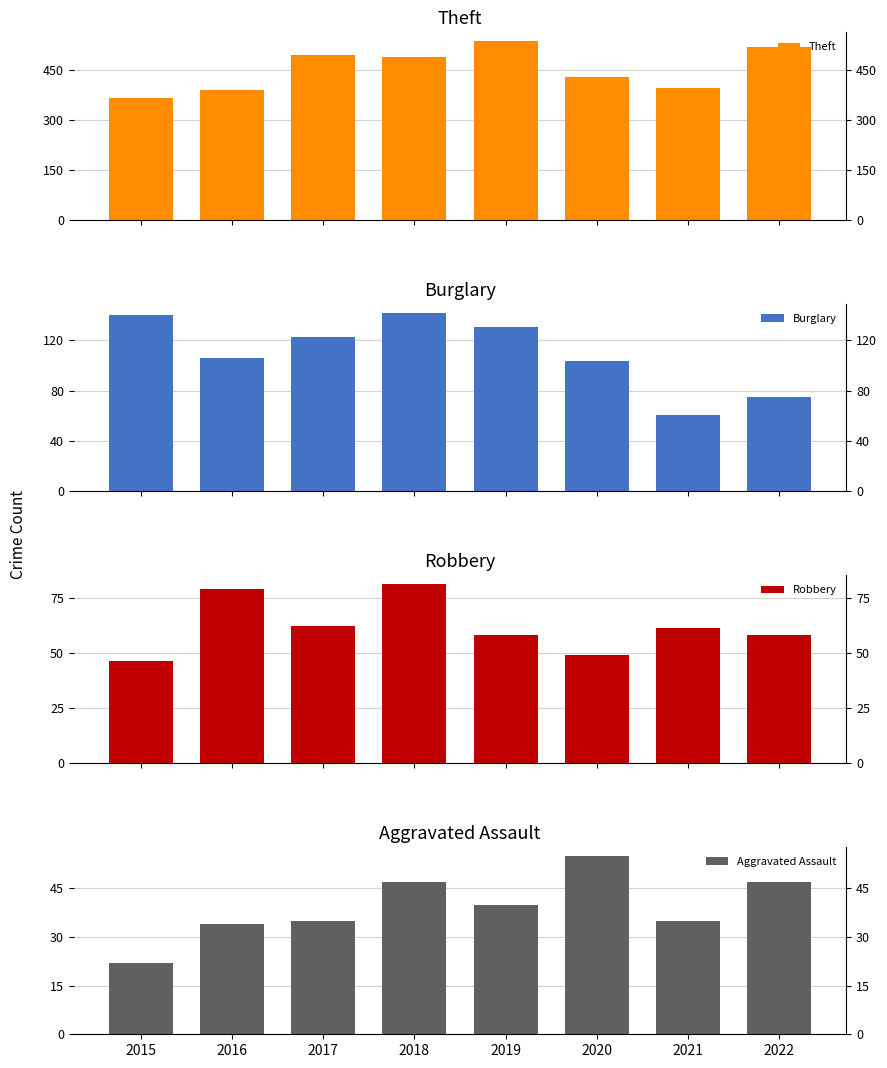

How many values in the Aggravated Assault series are below 40?

4